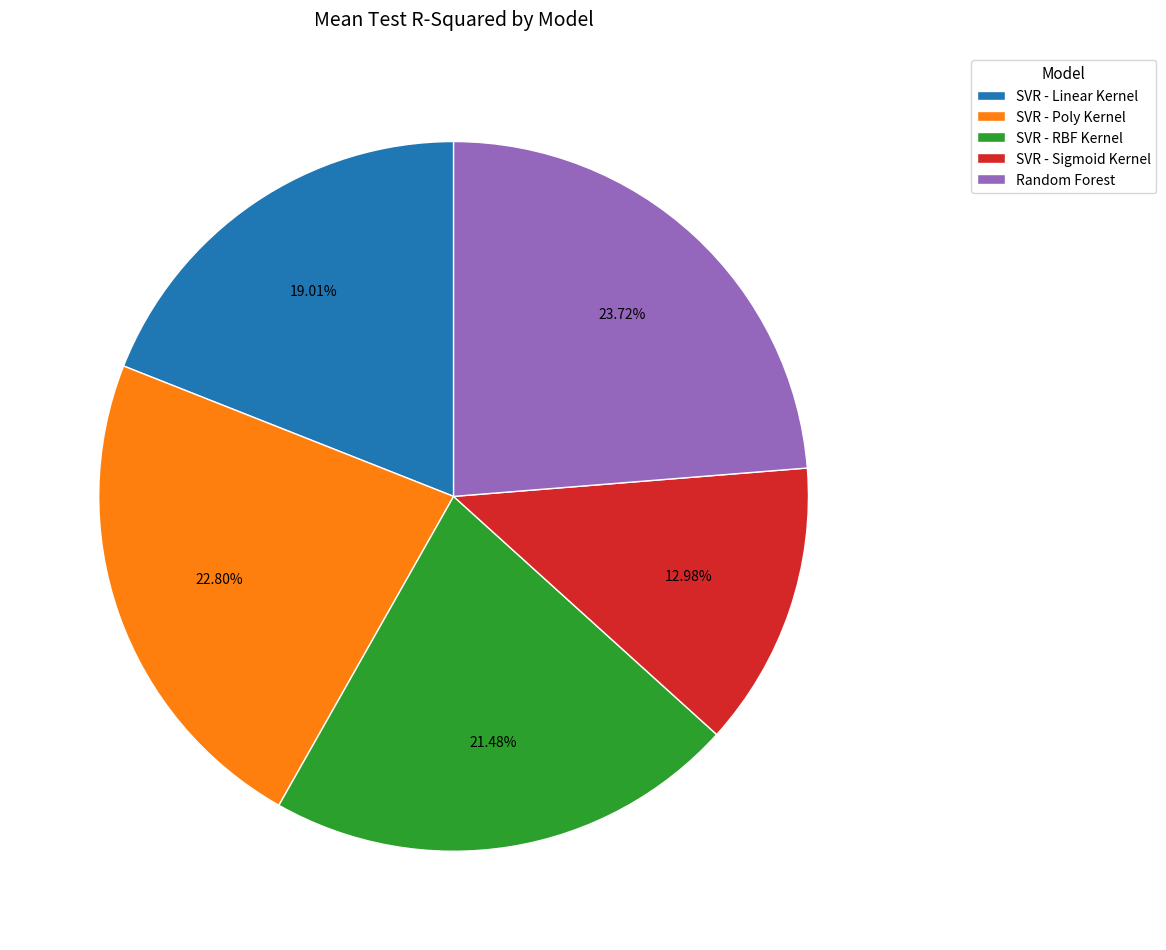

What is the smallest slice in the pie chart?

SVR - Sigmoid Kernel